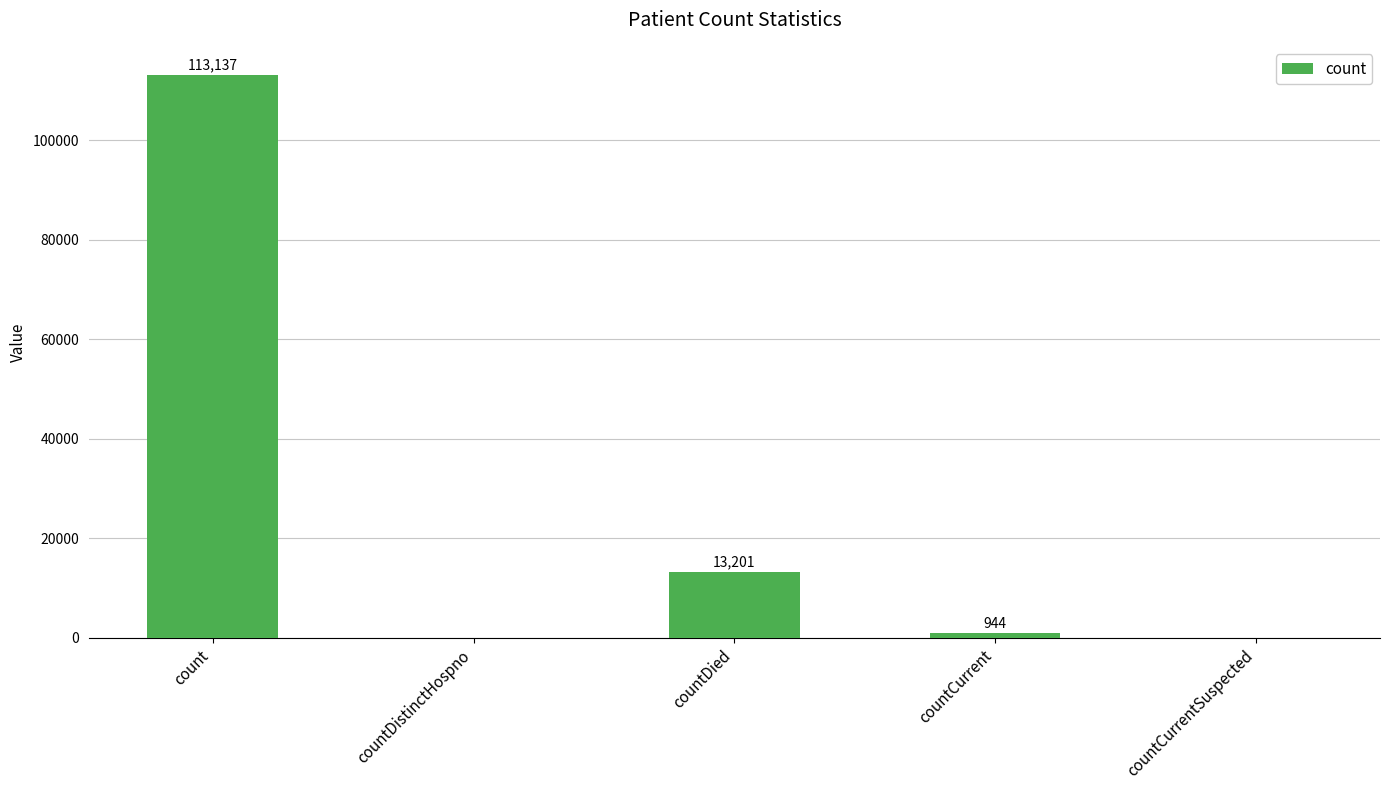

What is the difference between the values at count and countDistinctHospno?

113137